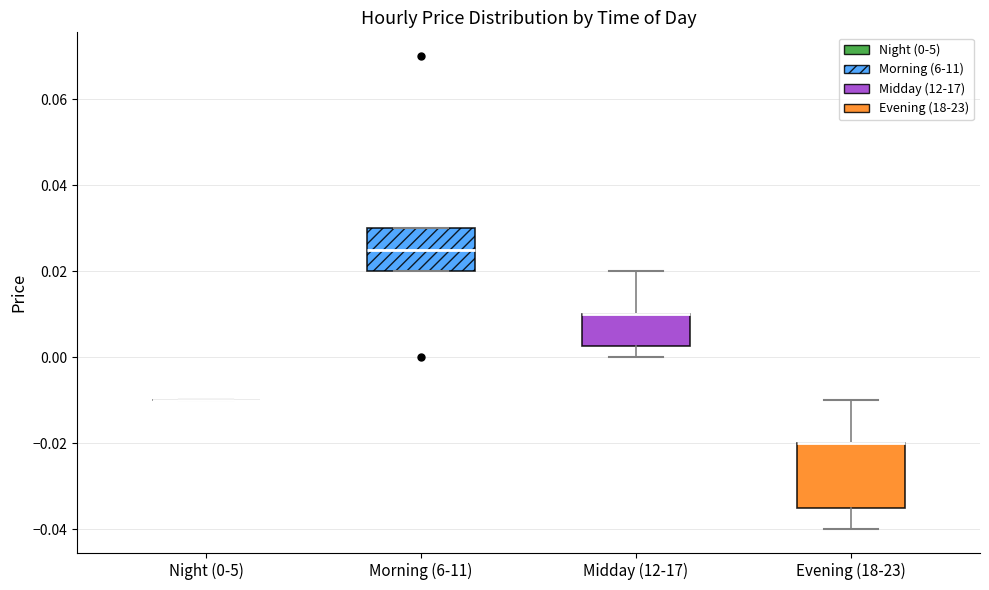

Reading left to right, transcribe this box plot: for each box, give where its median line is, the range the box spans, and where its two whiskers end, as read against the y-axis. The values are not printed on the chart, so give them approximately, as read against the axis.

Night (0-5): box collapsed to a line at -0.010, whiskers -0.010 to -0.010
Morning (6-11): median 0.026, box 0.020 to 0.030, whiskers 0.020 to 0.030
Midday (12-17): median 0.010 (drawn on the box's upper edge), box 0.002 to 0.010, whiskers 0.000 to 0.020
Evening (18-23): median -0.020 (drawn on the box's upper edge), box -0.034 to -0.020, whiskers -0.040 to -0.010